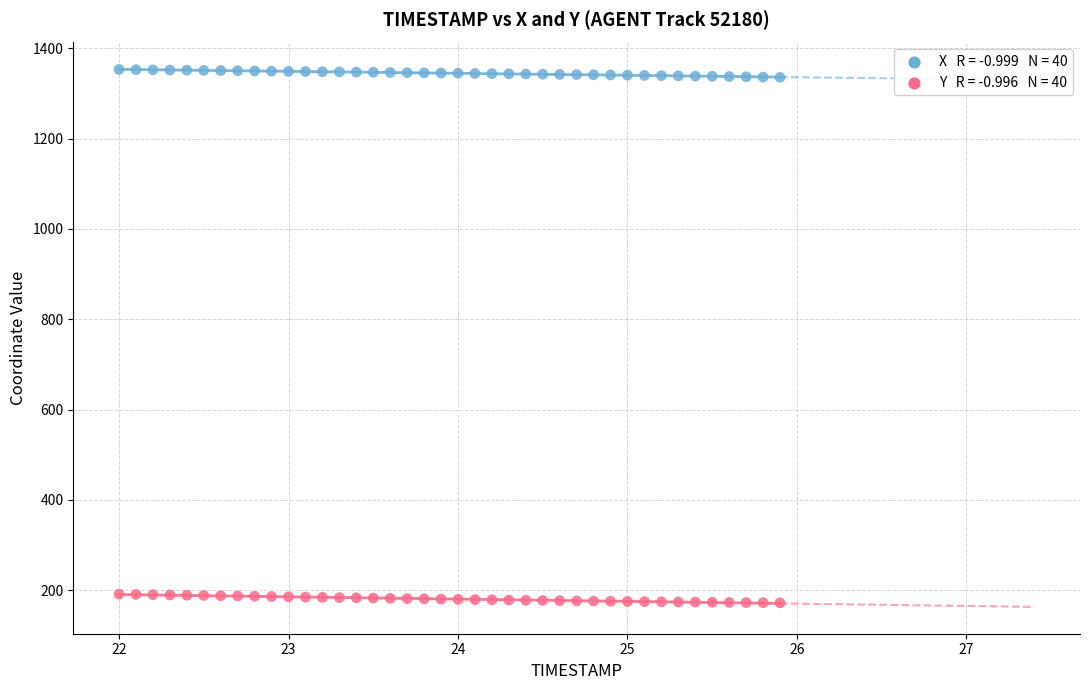

Across all data points, what is the range of Y values (max minus min)?

1181.5